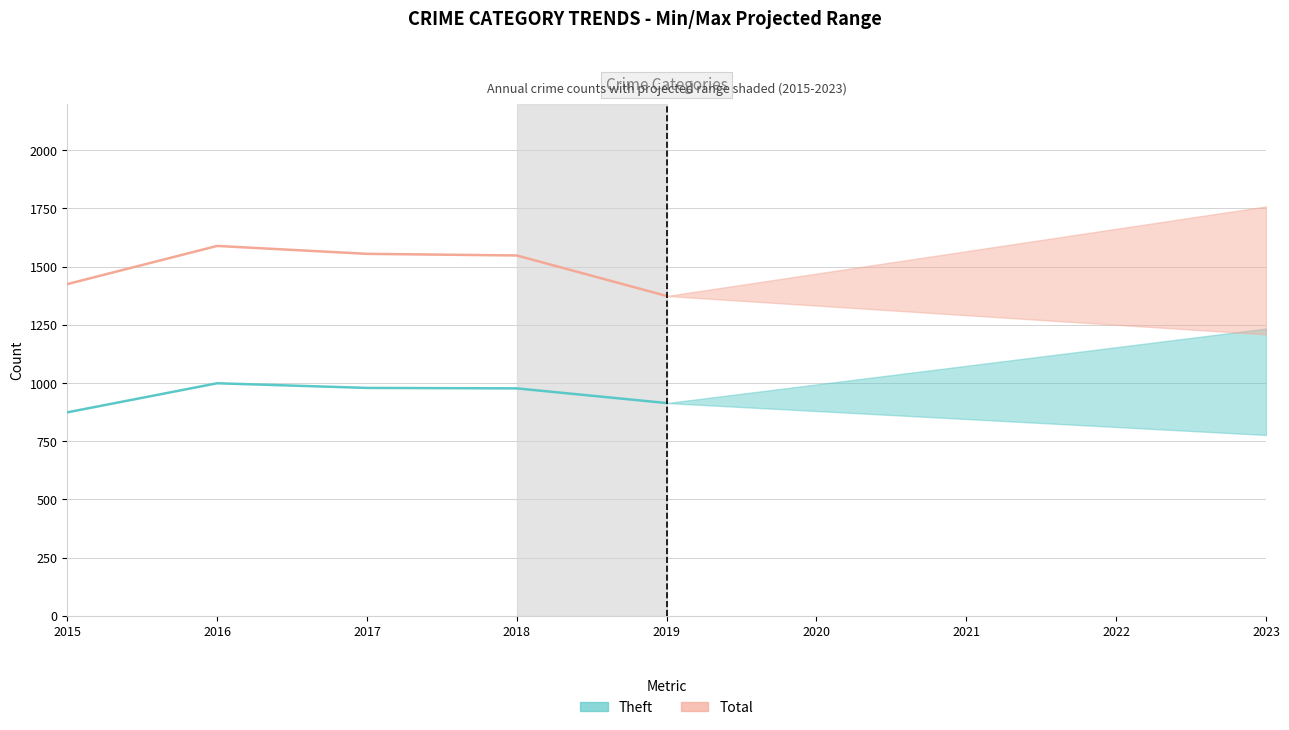

Which category has the highest value in the Theft series?

2016